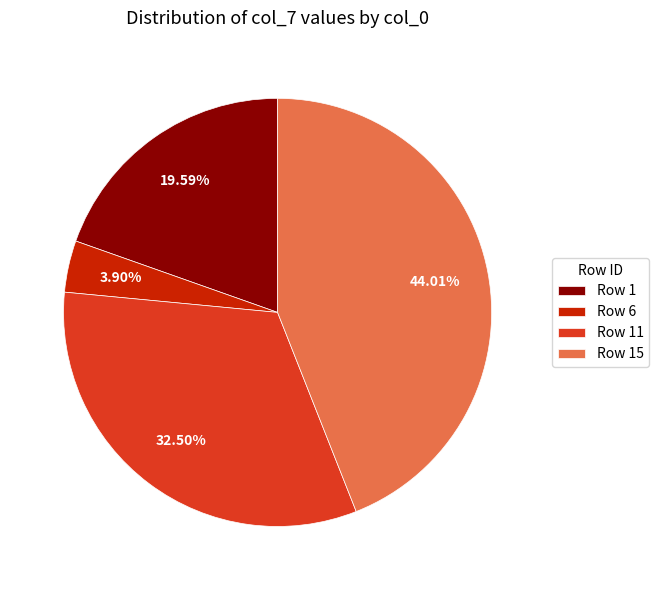

Between Row 15 and Row 11, which is larger?

Row 15